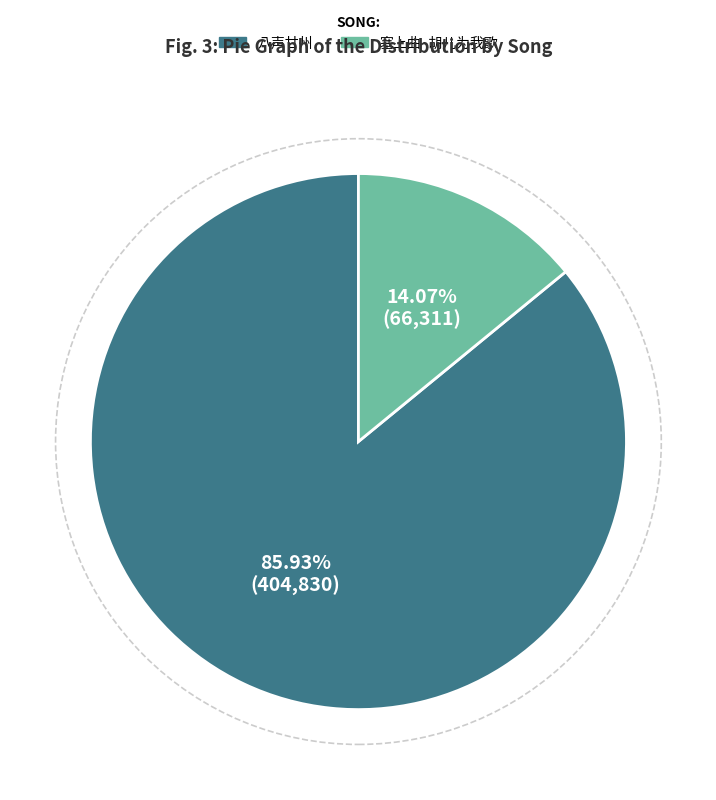

Do 八声甘州 and 塞上曲·胡儿为我歌 together represent more than half of the pie?

Yes